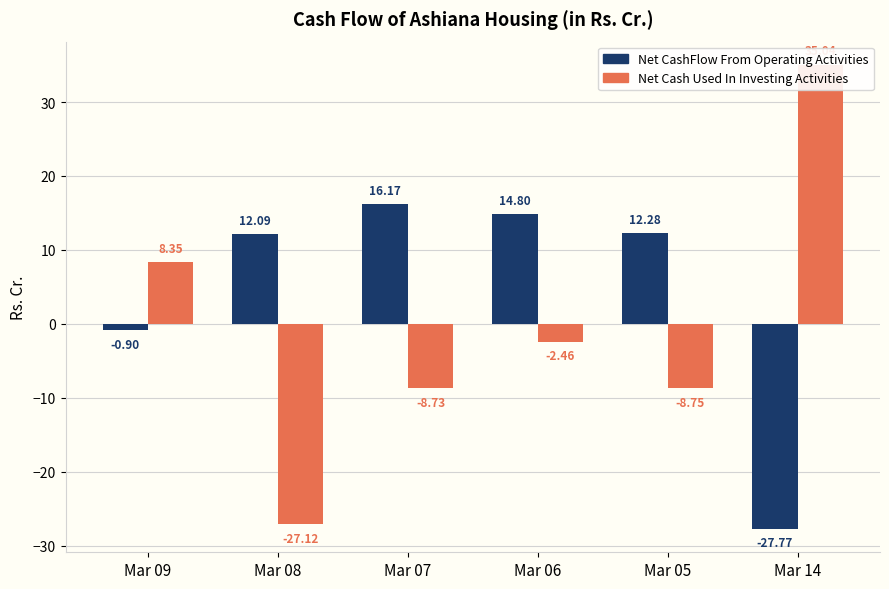

Rank the series by their average value, from highest to lowest.

Net CashFlow From Operating Activities, Net Cash Used In Investing Activities